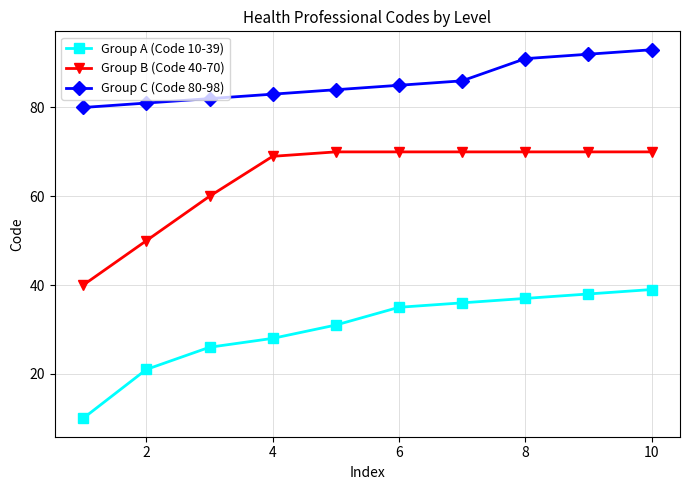

What is the average value of the Group B (Code 40-70) series?

64